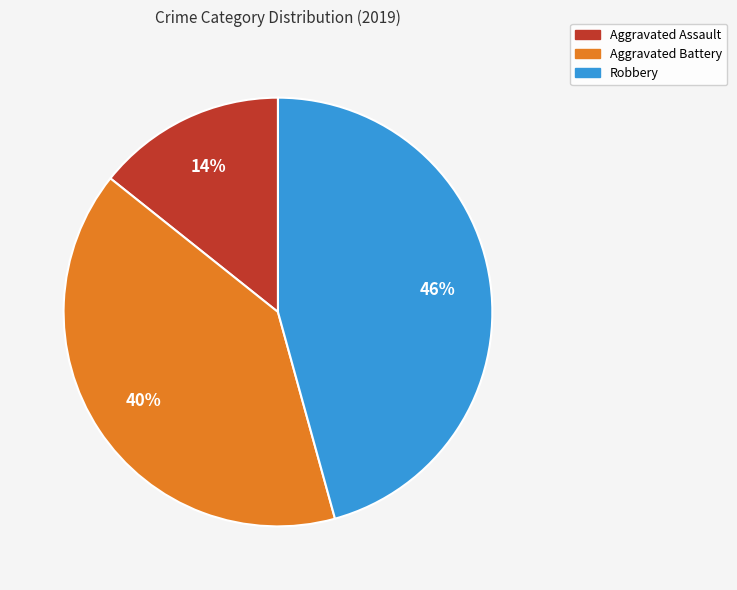

Is the sum of Aggravated Battery and Aggravated Assault greater than half?

Yes